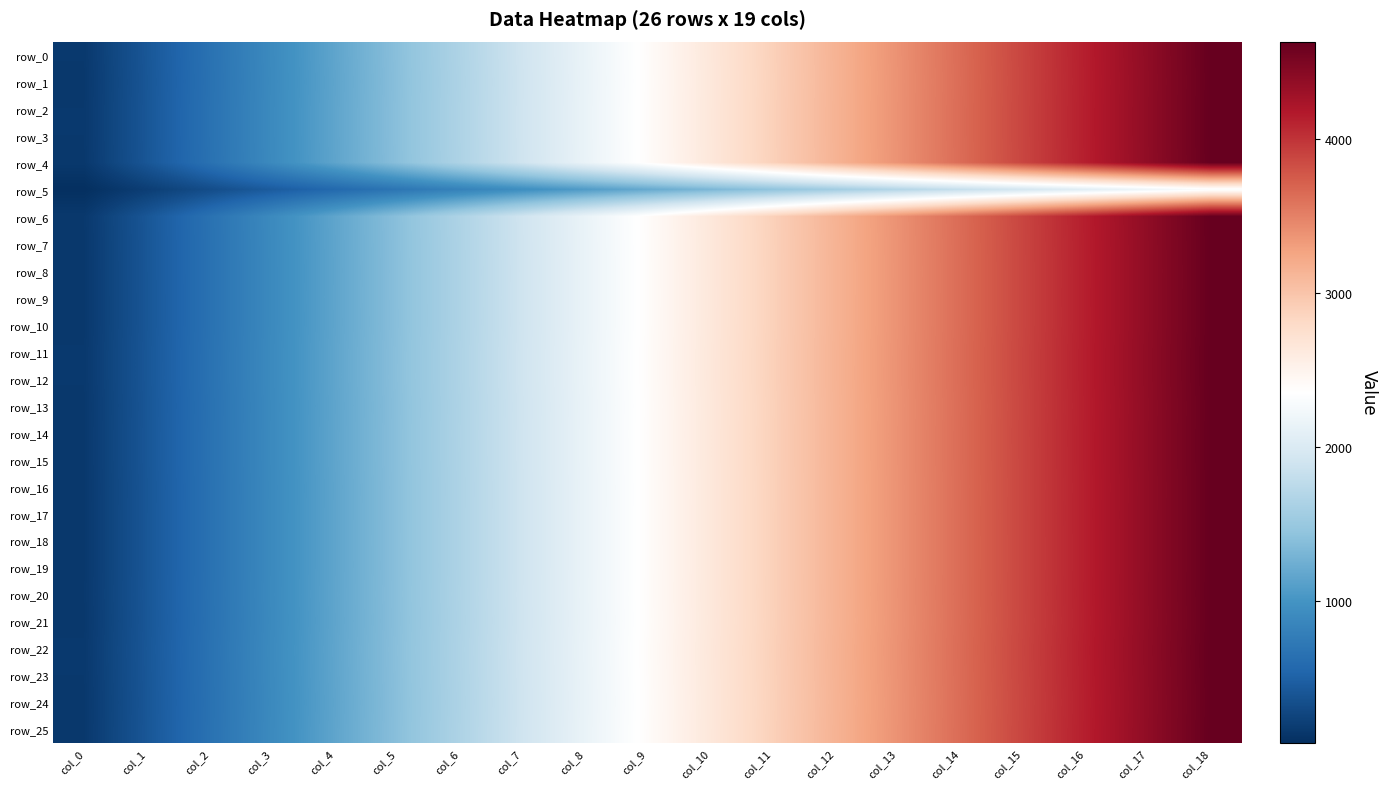

Is it true that row_17 equals 234 at col_1?

False